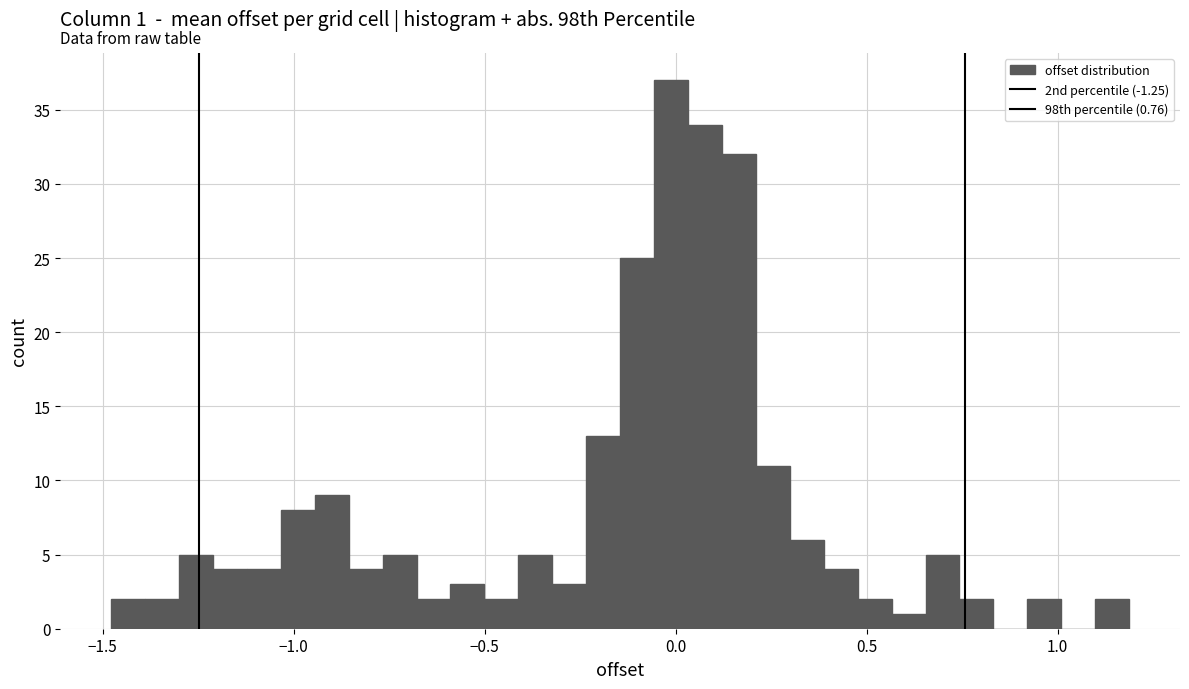

Around what value on the x-axis is the tallest bar? Give the approximate position of its centre, as read against the axis.

0.00